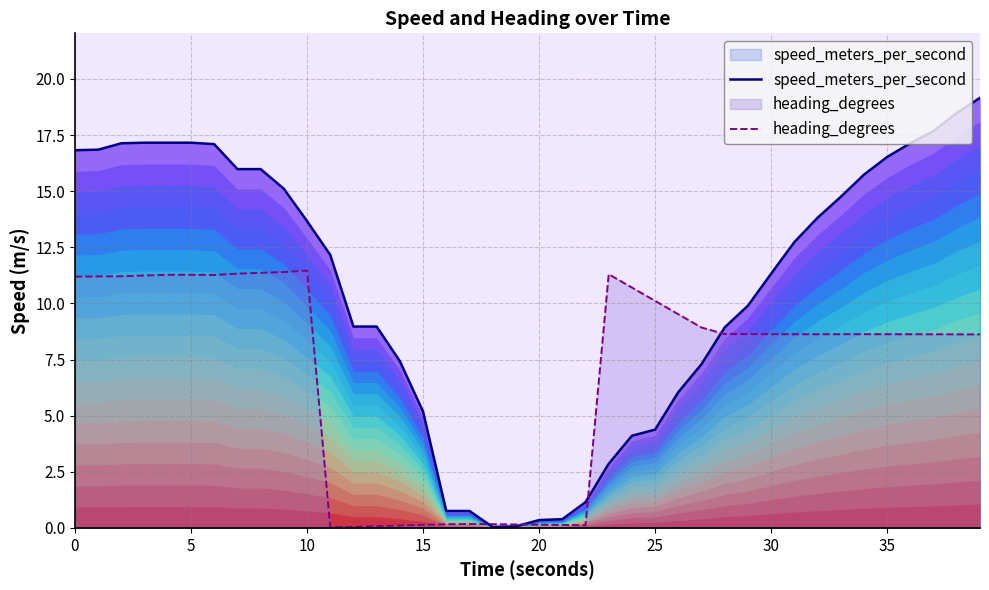

How many values in the speed_meters_per_second series are below 12?

19